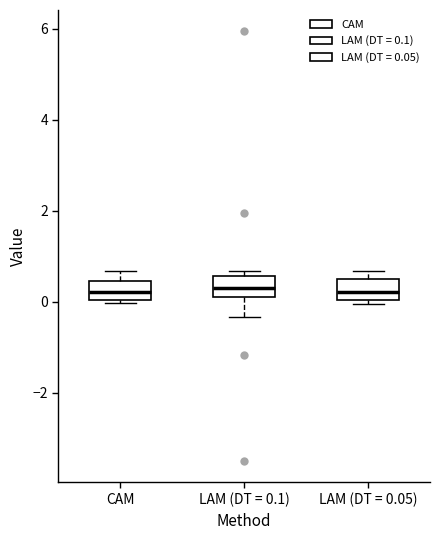

Where is the upper edge of the box for LAM (DT = 0.1) on the y-axis? The values are not printed on the chart, so give them approximately, as read against the axis.

0.6